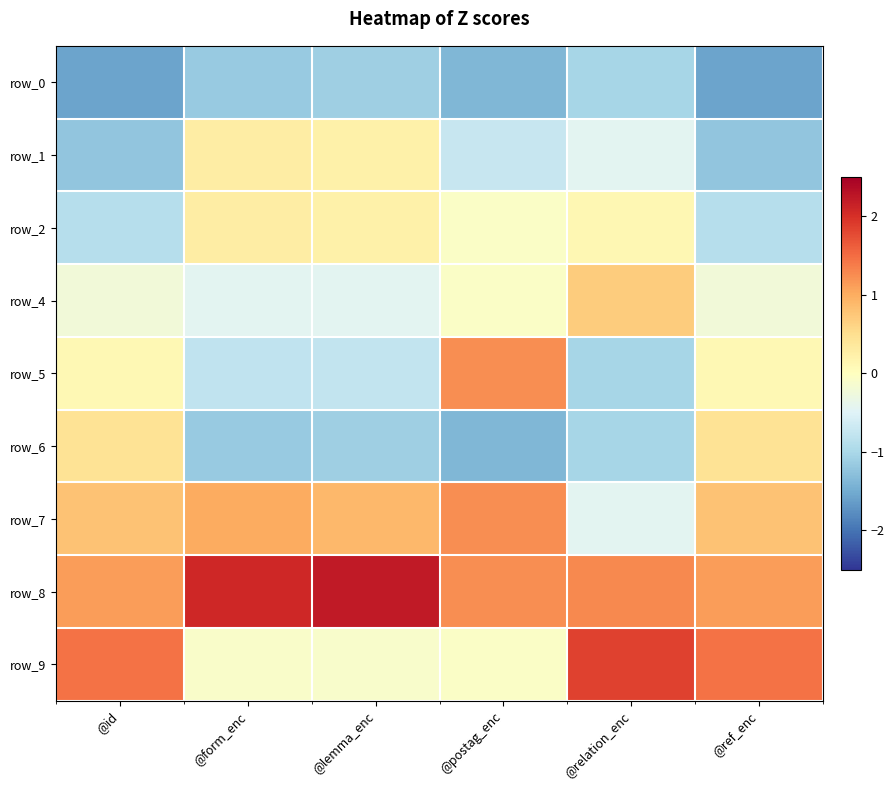

The value of row_0 at @id is -1.6. True or false?

True